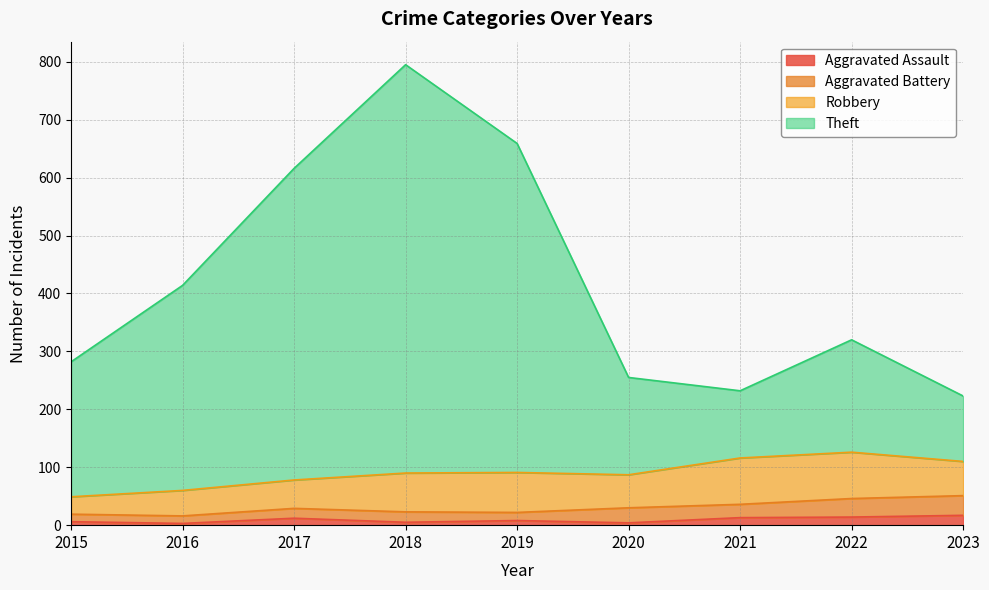

True or false: Theft and Aggravated Assault intersect in this chart.

False